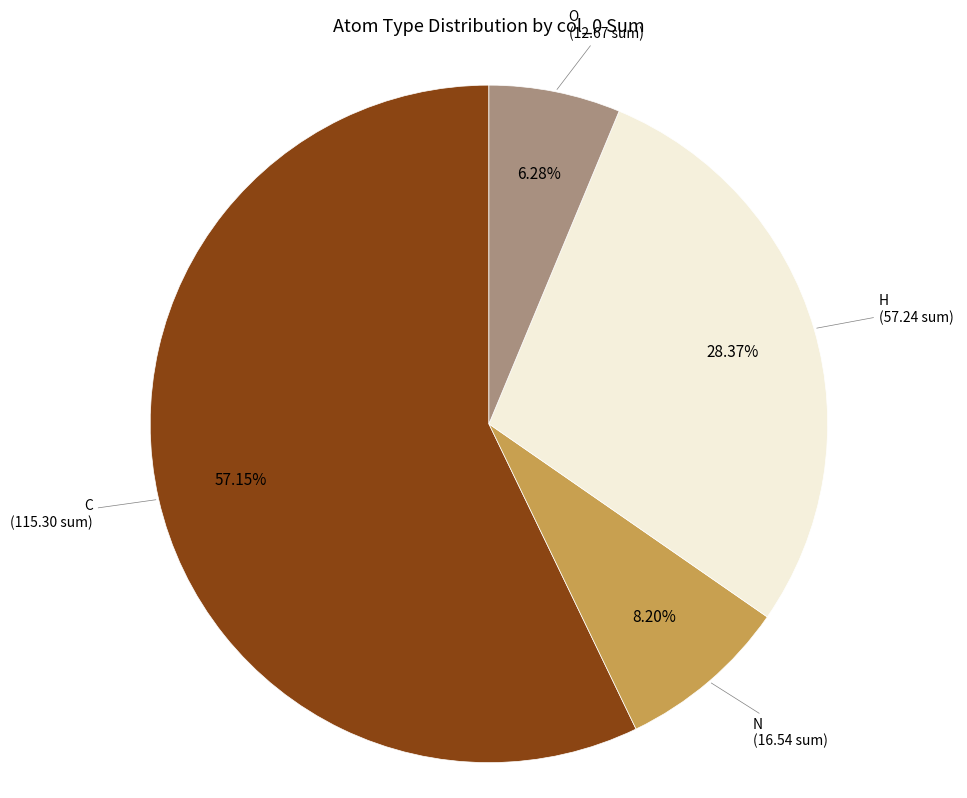

Is there any slice that represents more than half of the pie?

Yes